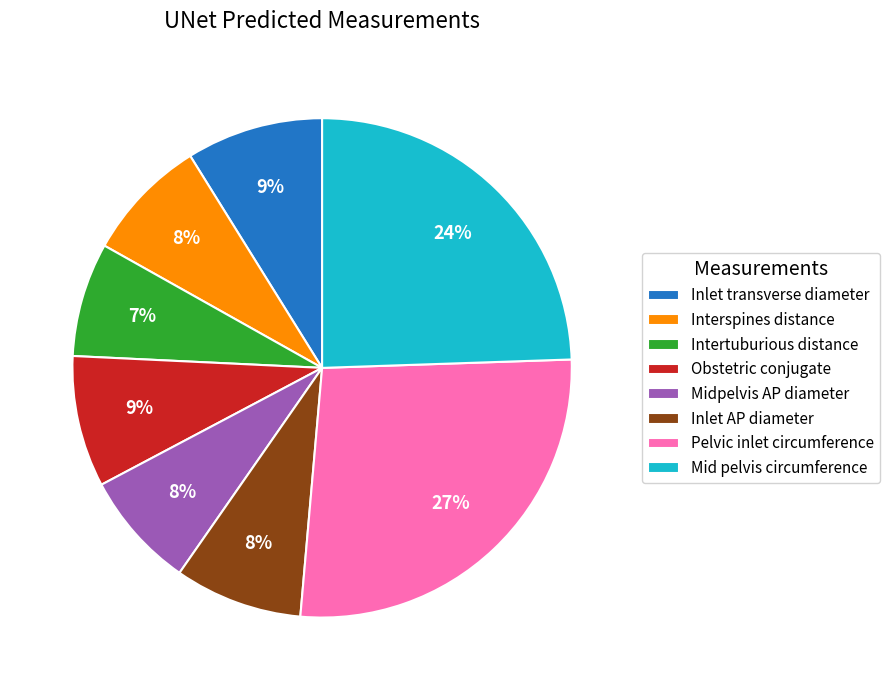

Do Intertuburious distance and Pelvic inlet circumference together represent more than half of the pie?

No